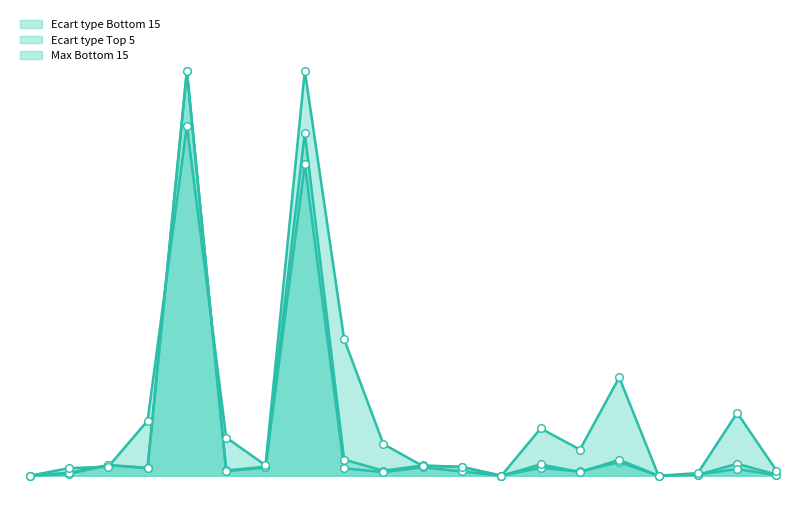

Which series has the largest total across all categories?

Max Bottom 15